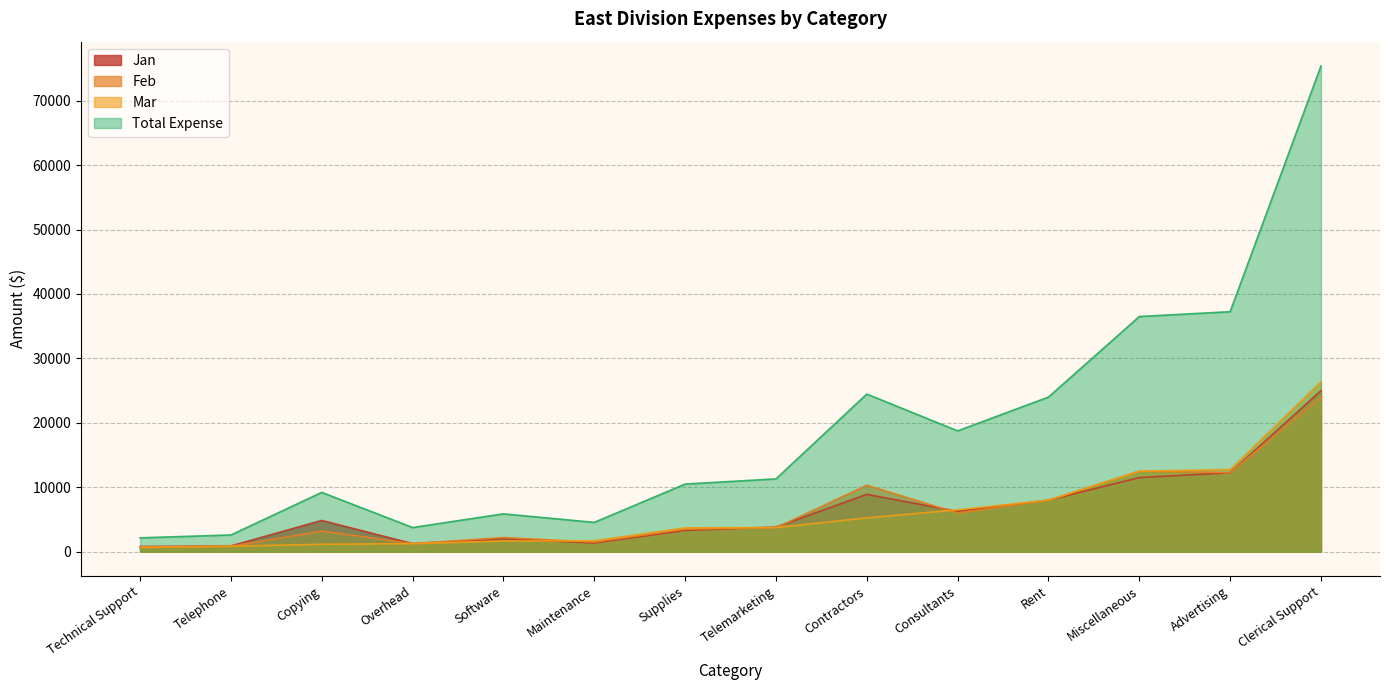

Which category has the lowest value across all series?

Technical Support